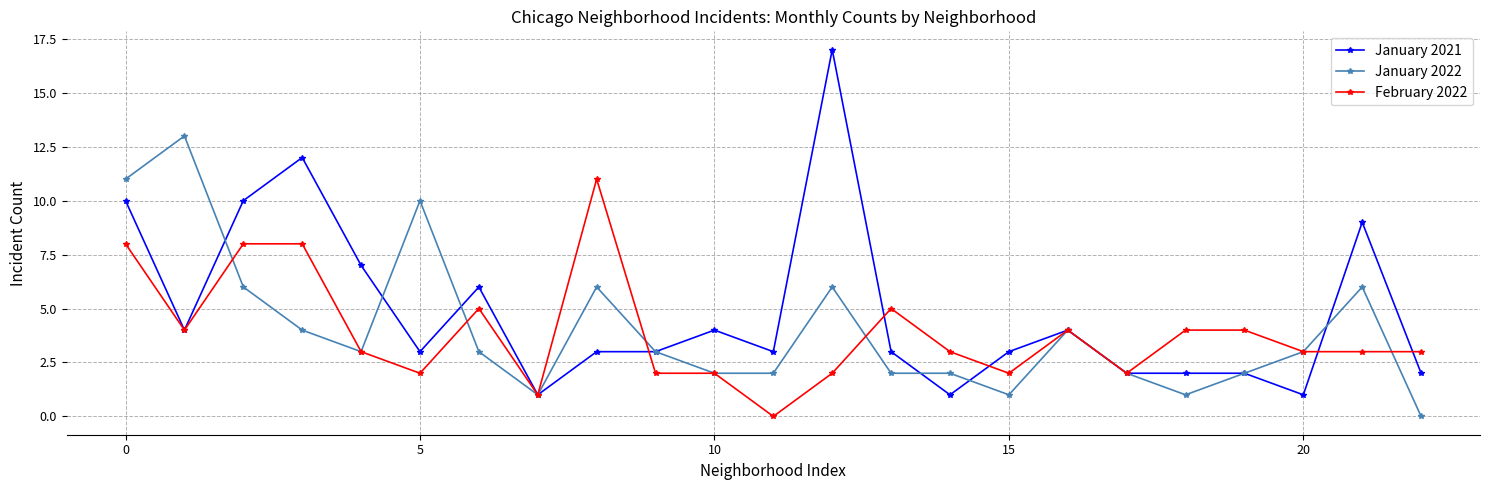

Rank the series by their maximum value, from highest to lowest.

January 2021, January 2022, February 2022